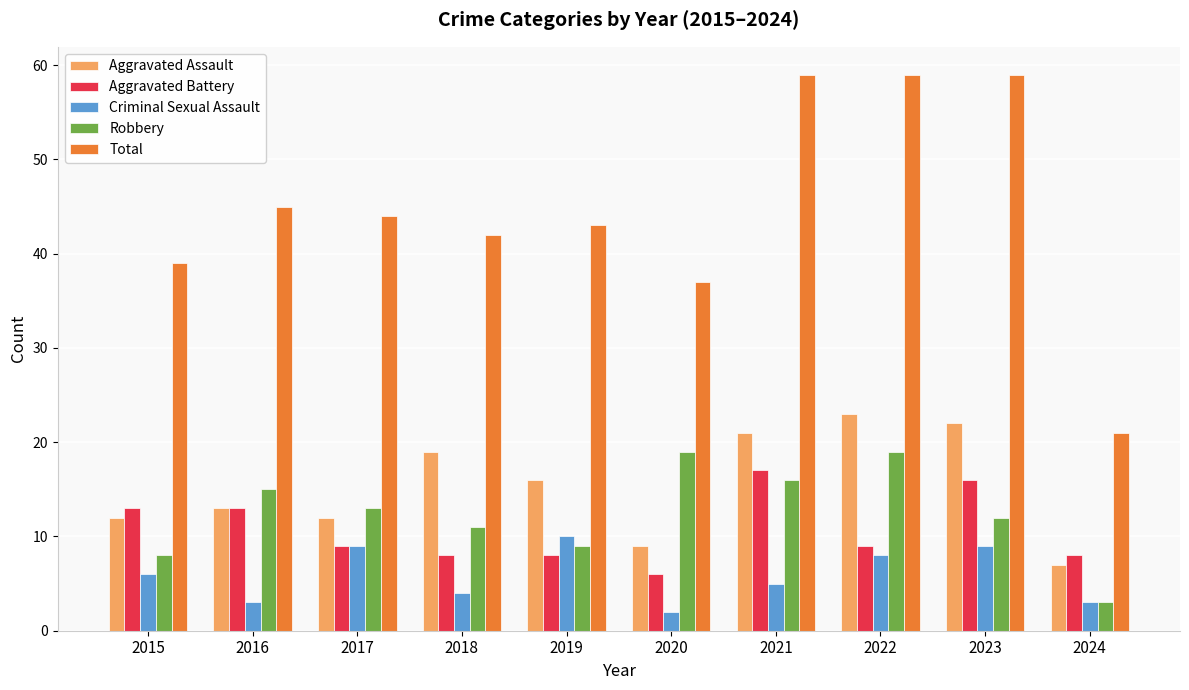

What is the value of the Total bar at the 10th from the left?

21